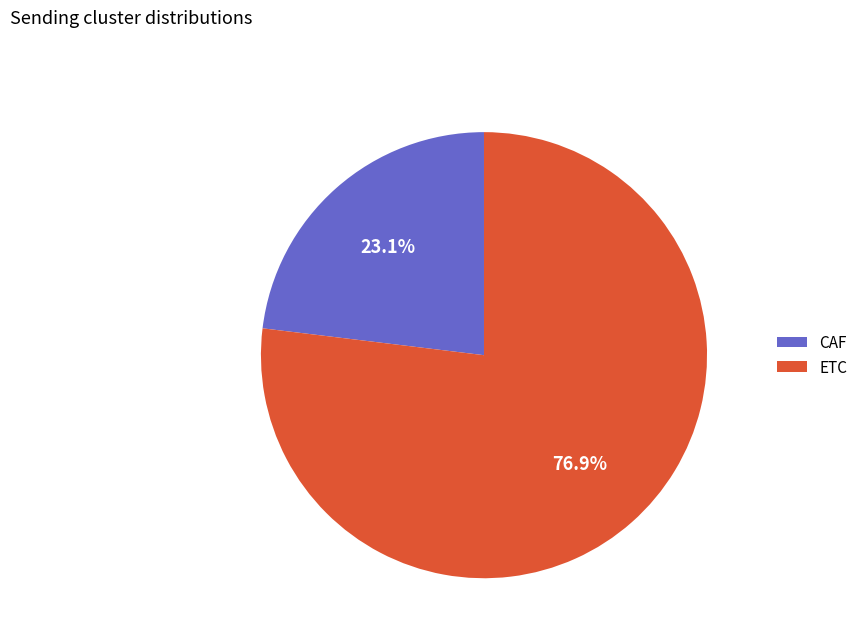

Rank the categories by value from highest to lowest.

ETC, CAF